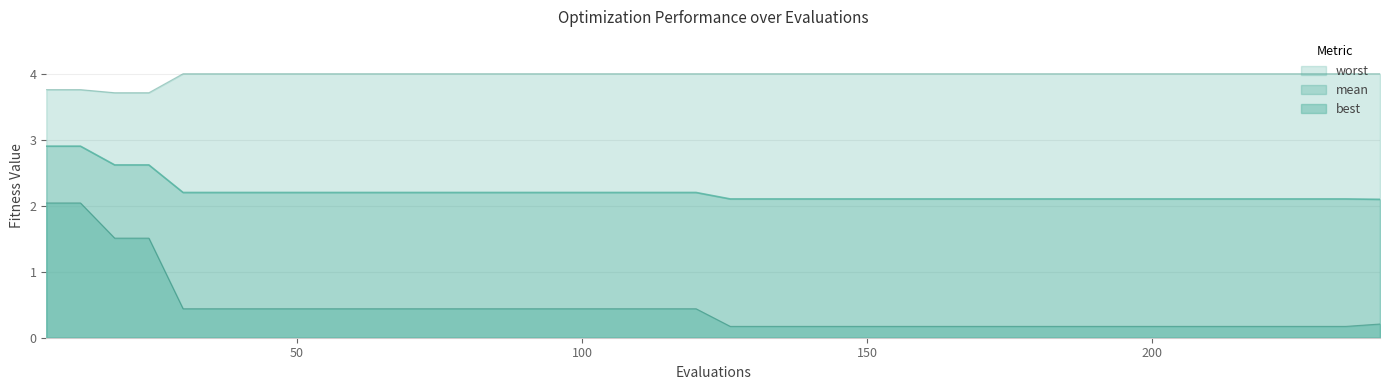

What are all the series names shown in the legend?

mean, best, worst